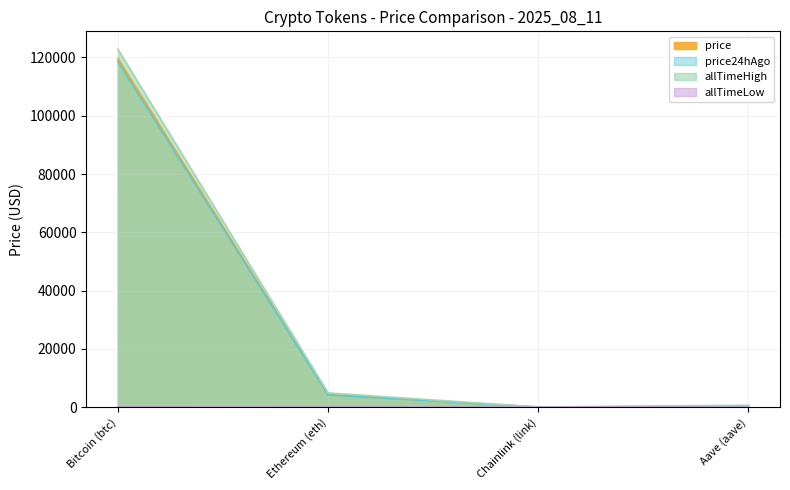

In allTimeHigh, how many points are lower than both neighbors (excluding endpoints)?

1